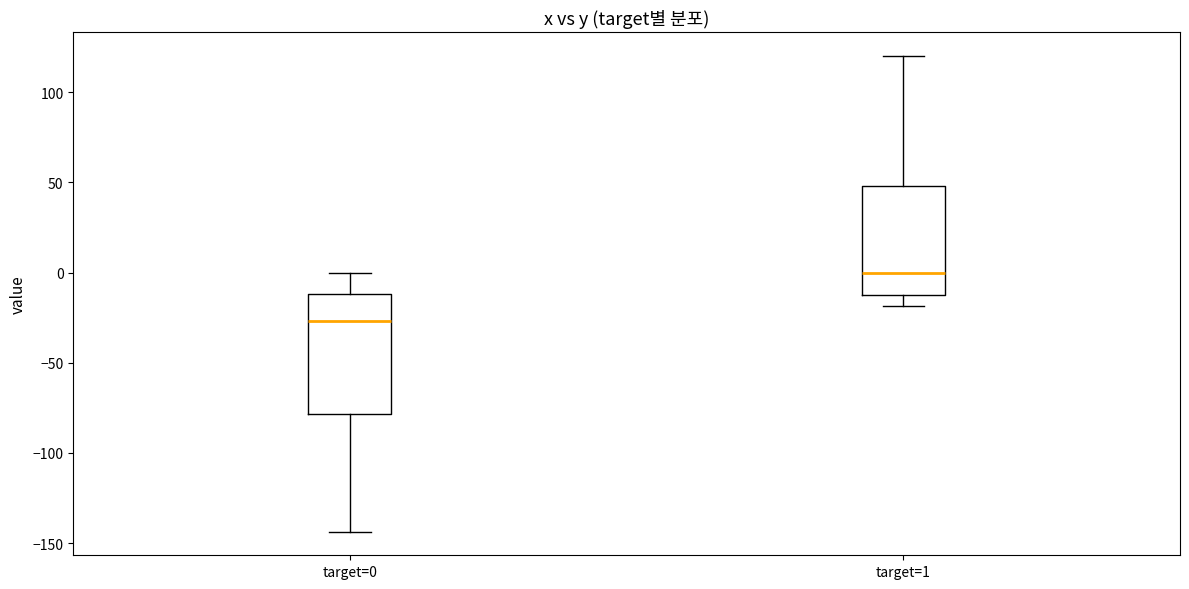

Comparing the boxes themselves (not the whiskers), which one is the tallest?

target=0